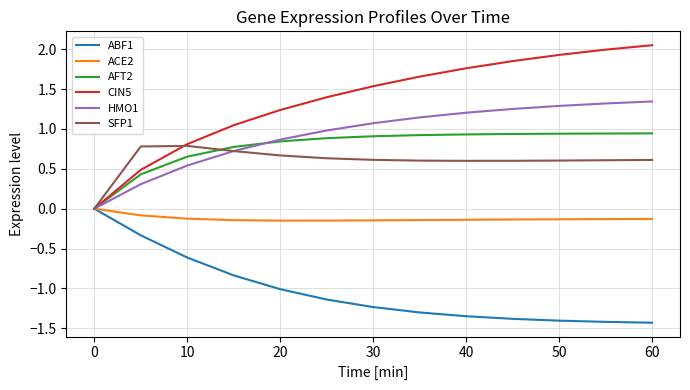

Which series has the largest range (max minus min)?

CIN5